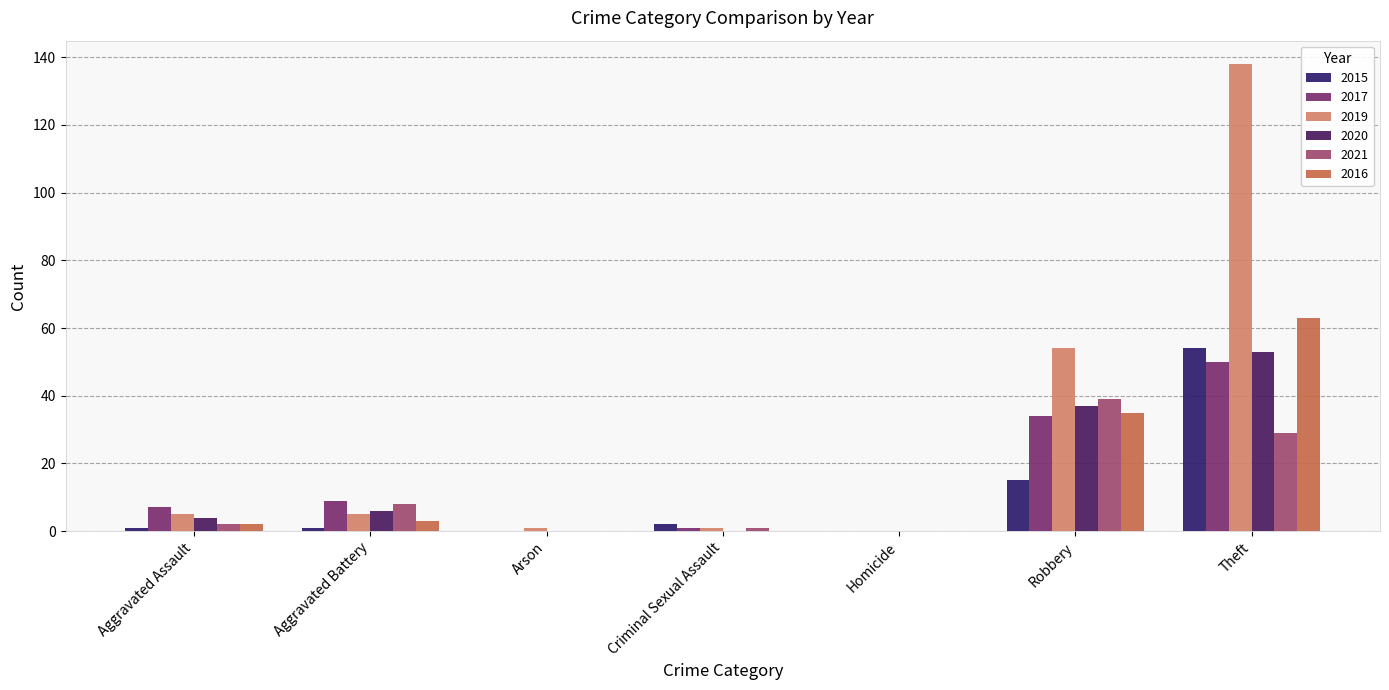

What is the sum of the 2017 values at Arson and Aggravated Battery?

9